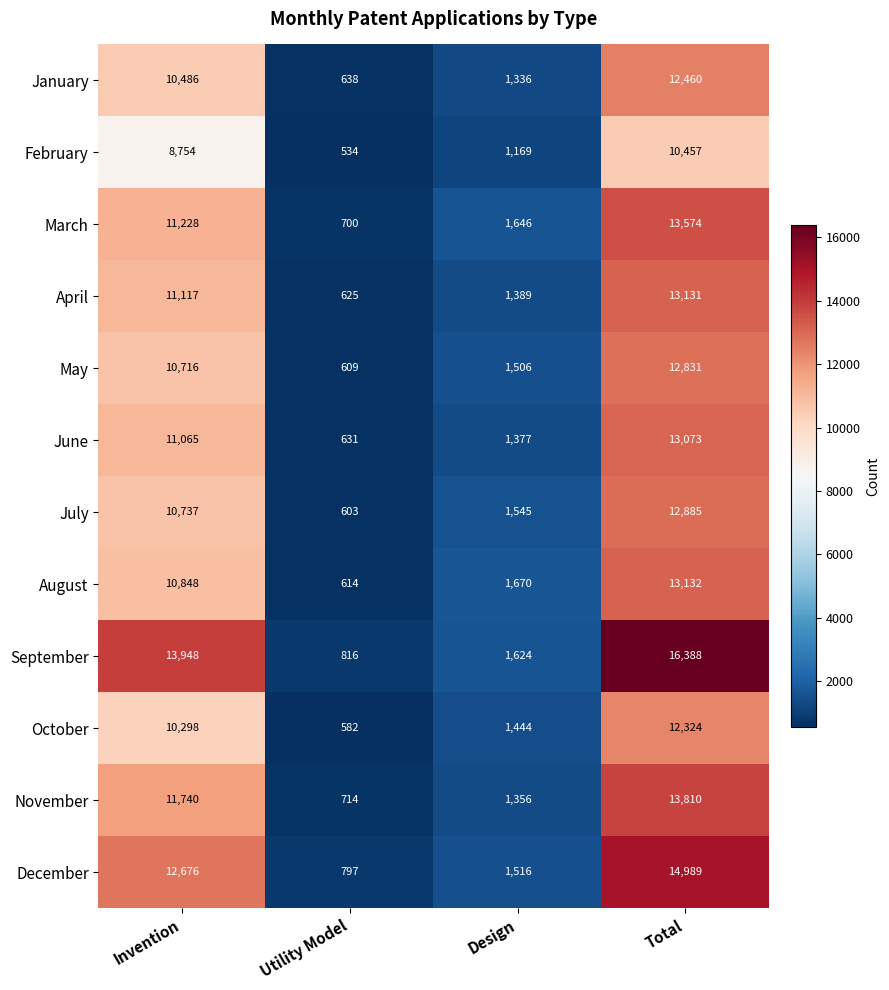

What is the difference between the maximum and minimum values in the December series?

14192